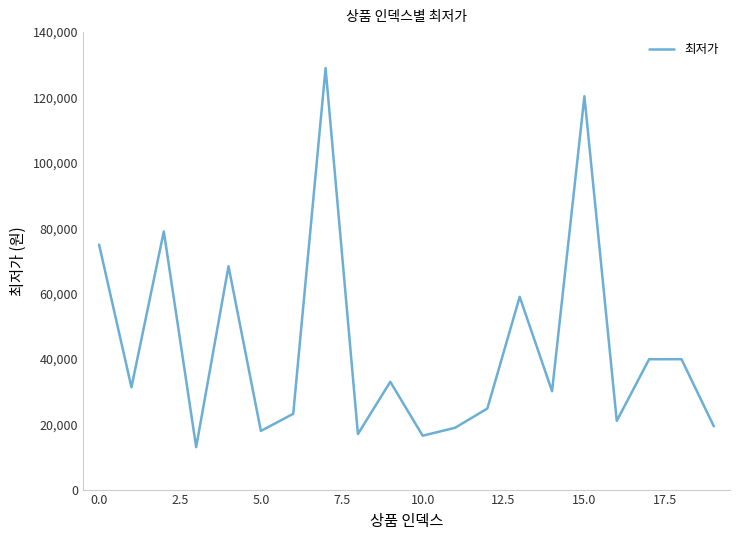

What is the greatest value displayed?

129000